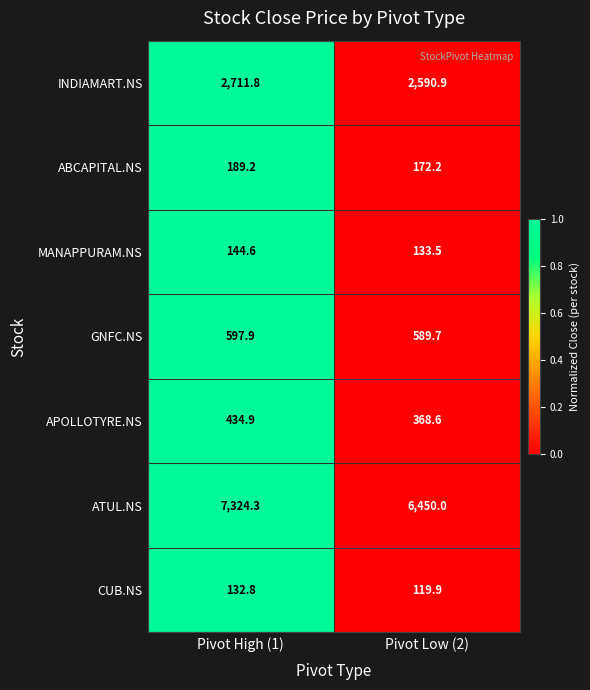

Which series has the widest spread of values?

ATUL.NS